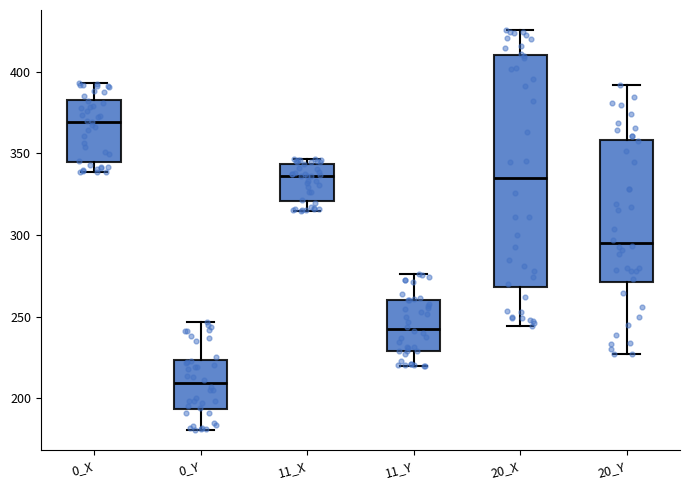

Reading left to right, read every box against the y-axis: the position of its median line, the range the box covers, and the ends of its whiskers. The values are not printed on the chart, so give them approximately, as read against the axis.

0_X: median 370, box 345 to 385, whiskers 340 to 395
0_Y: median 210, box 195 to 225, whiskers 180 to 245
11_X: median 335, box 320 to 345, whiskers 315 to 345 (just above the box's upper edge)
11_Y: median 240, box 230 to 260, whiskers 220 to 275
20_X: median 335, box 270 to 410, whiskers 245 to 425
20_Y: median 295, box 270 to 360, whiskers 225 to 390